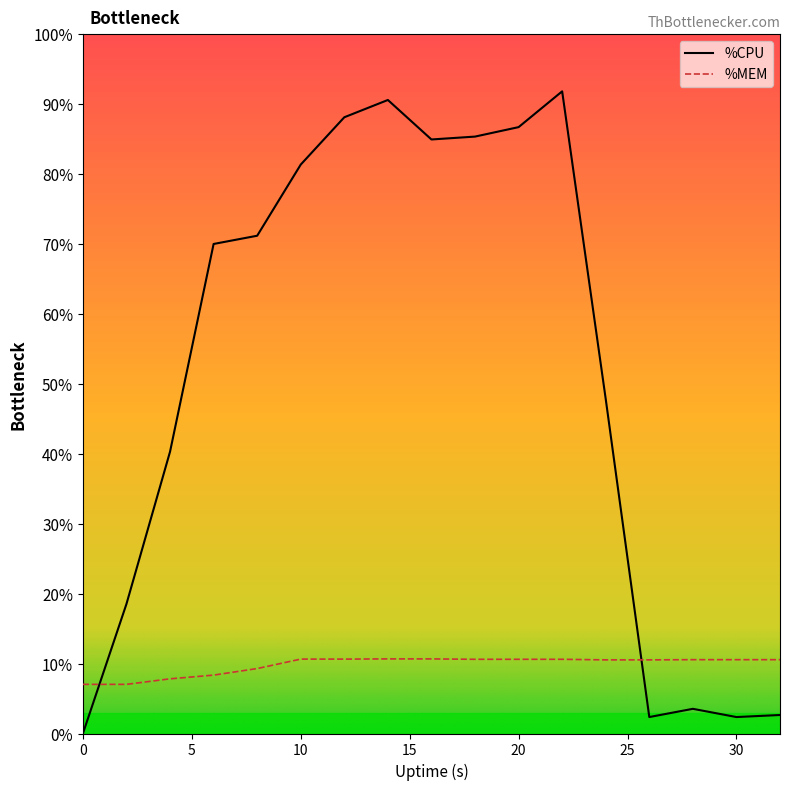

At which label is %CPU closest to 78?

24